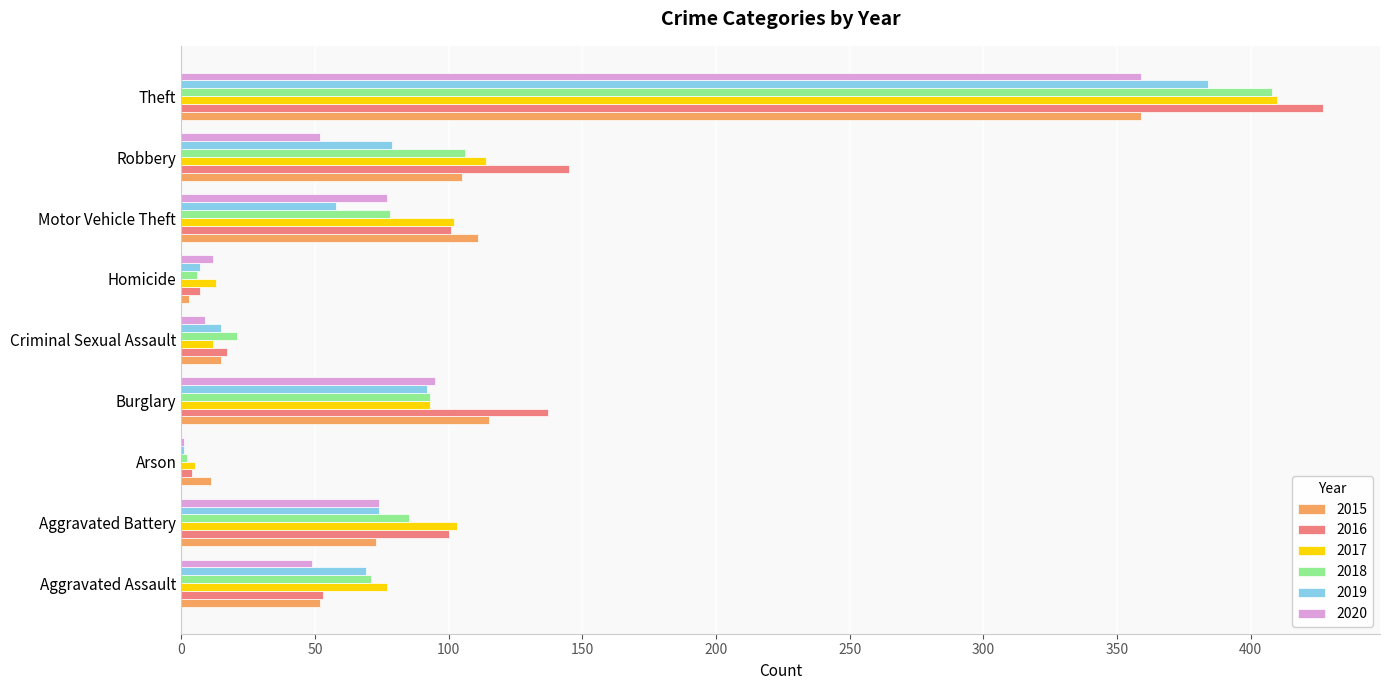

The 2019 series shows 15 at Criminal Sexual Assault. True or false?

True